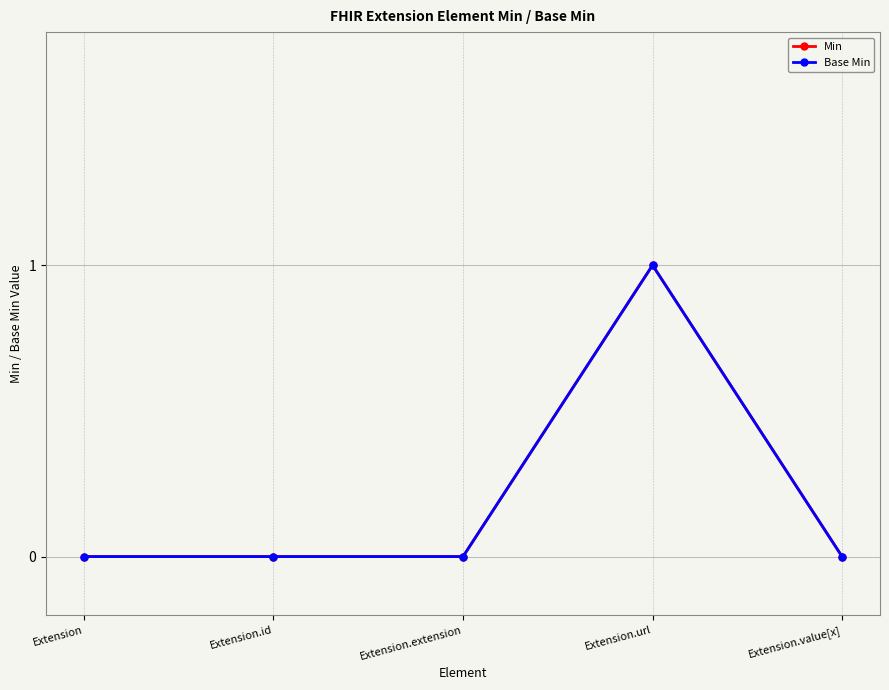

Reading left to right, what are all the values shown in this chart?

Min: Extension=0	Extension.id=0	Extension.extension=0	Extension.url=1	Extension.value[x]=0
Base Min: Extension=0	Extension.id=0	Extension.extension=0	Extension.url=1	Extension.value[x]=0